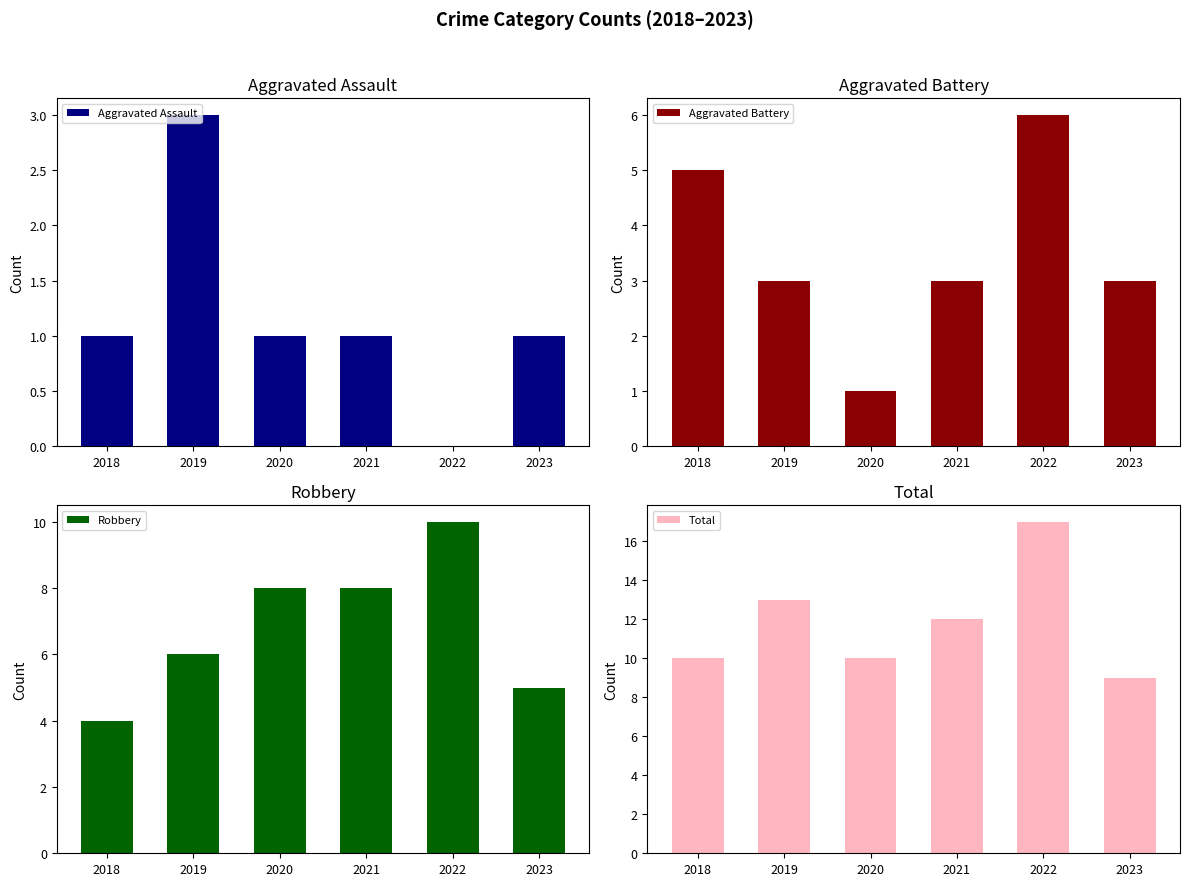

Are the bars grouped side by side (vs. stacked)?

Yes